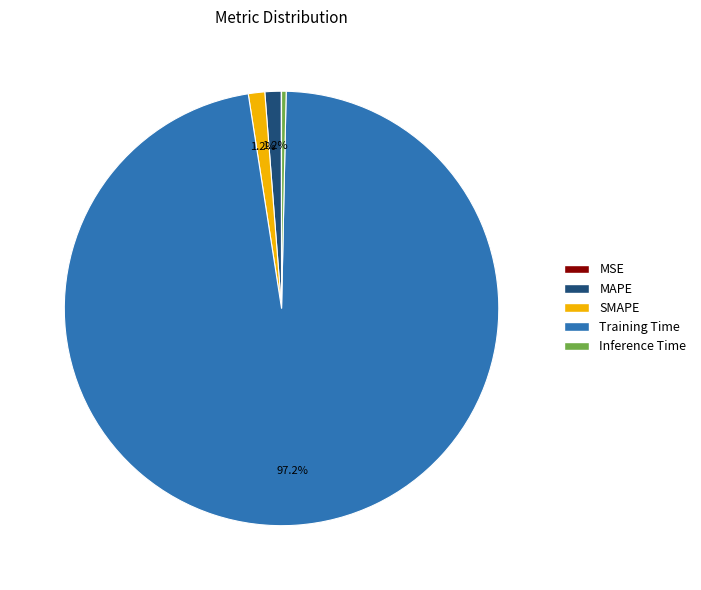

Does Training Time account for over 50% of the chart?

Yes